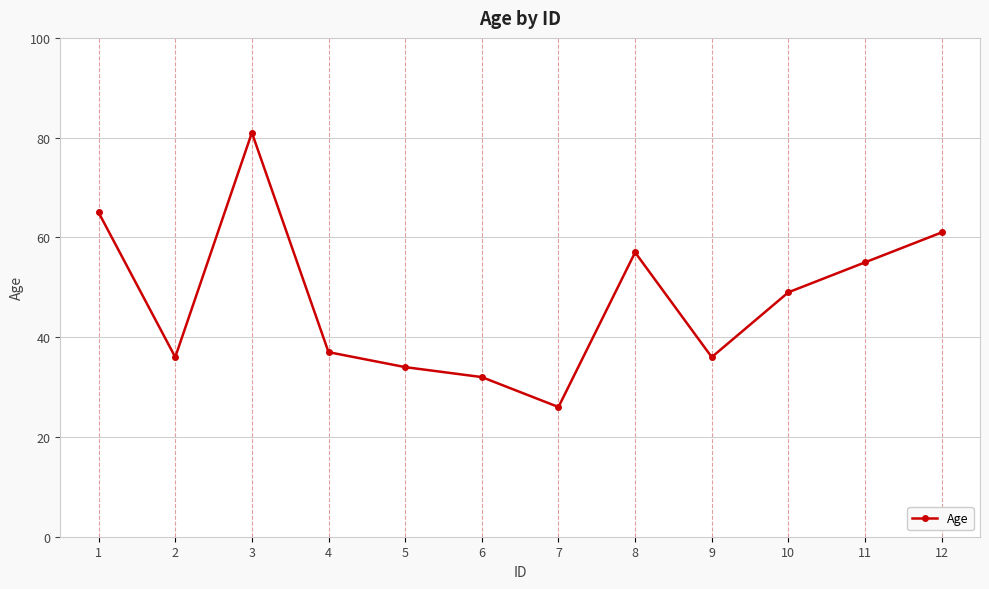

What is the smallest value displayed?

26